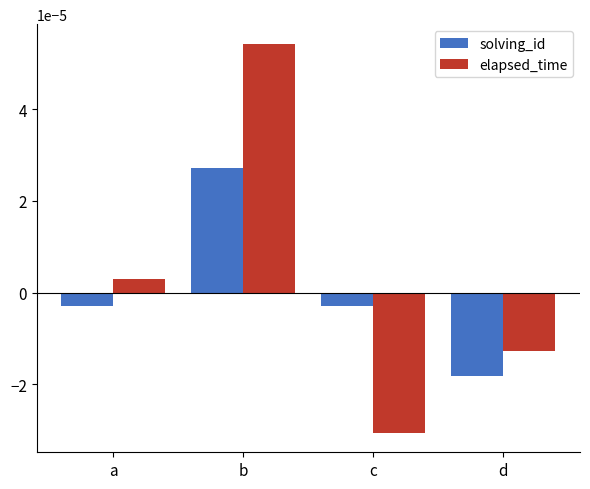

At which category is the sum across all series the highest?

b